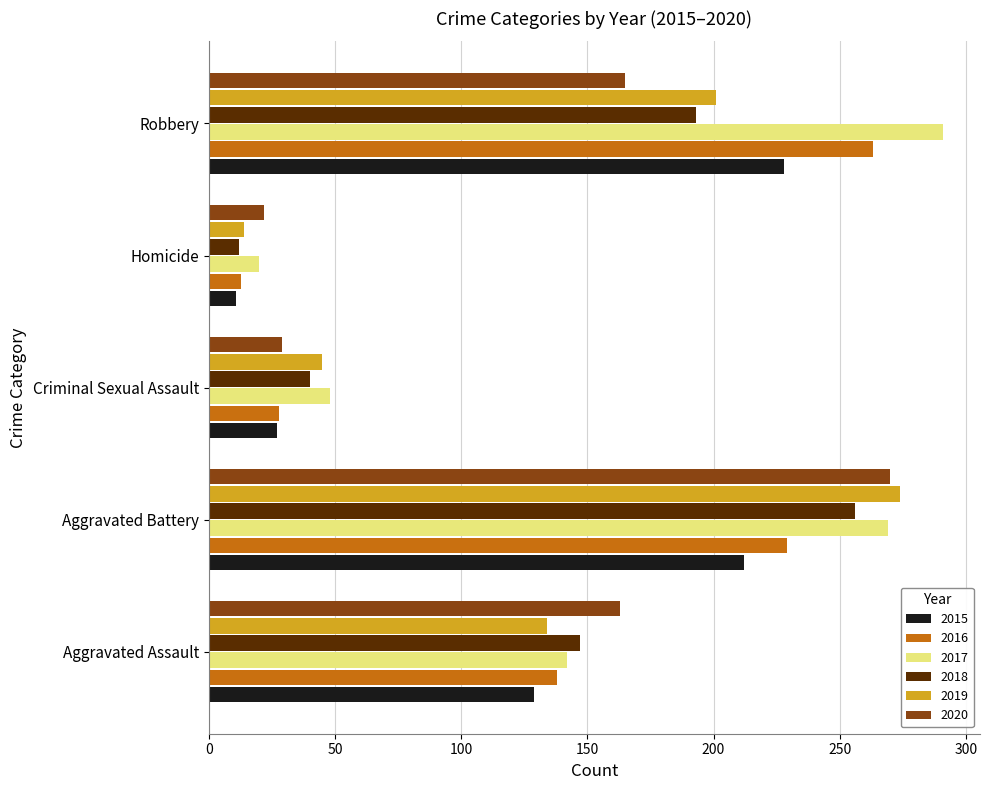

At which category is the sum across all series the highest?

Aggravated Battery